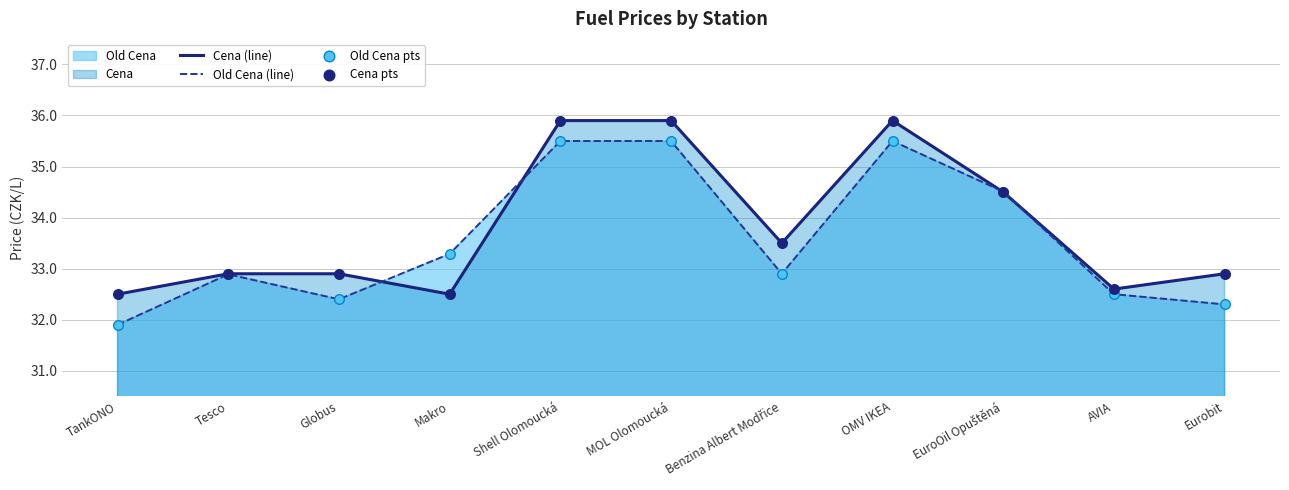

Which series has the widest spread of Y values?

Old Cena (line)